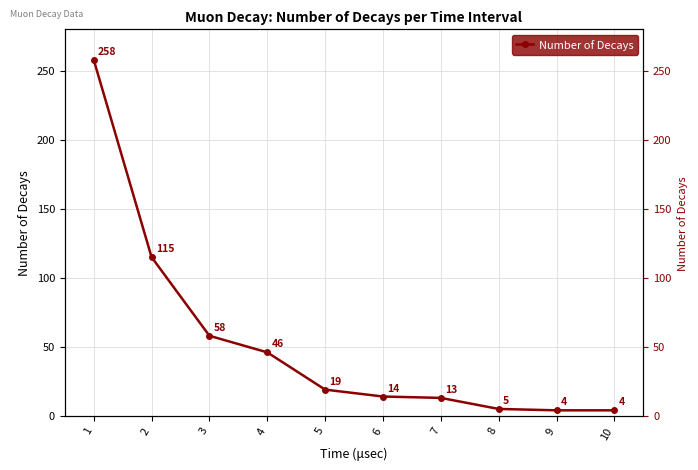

True or false: the data shows 13 at 7.

True